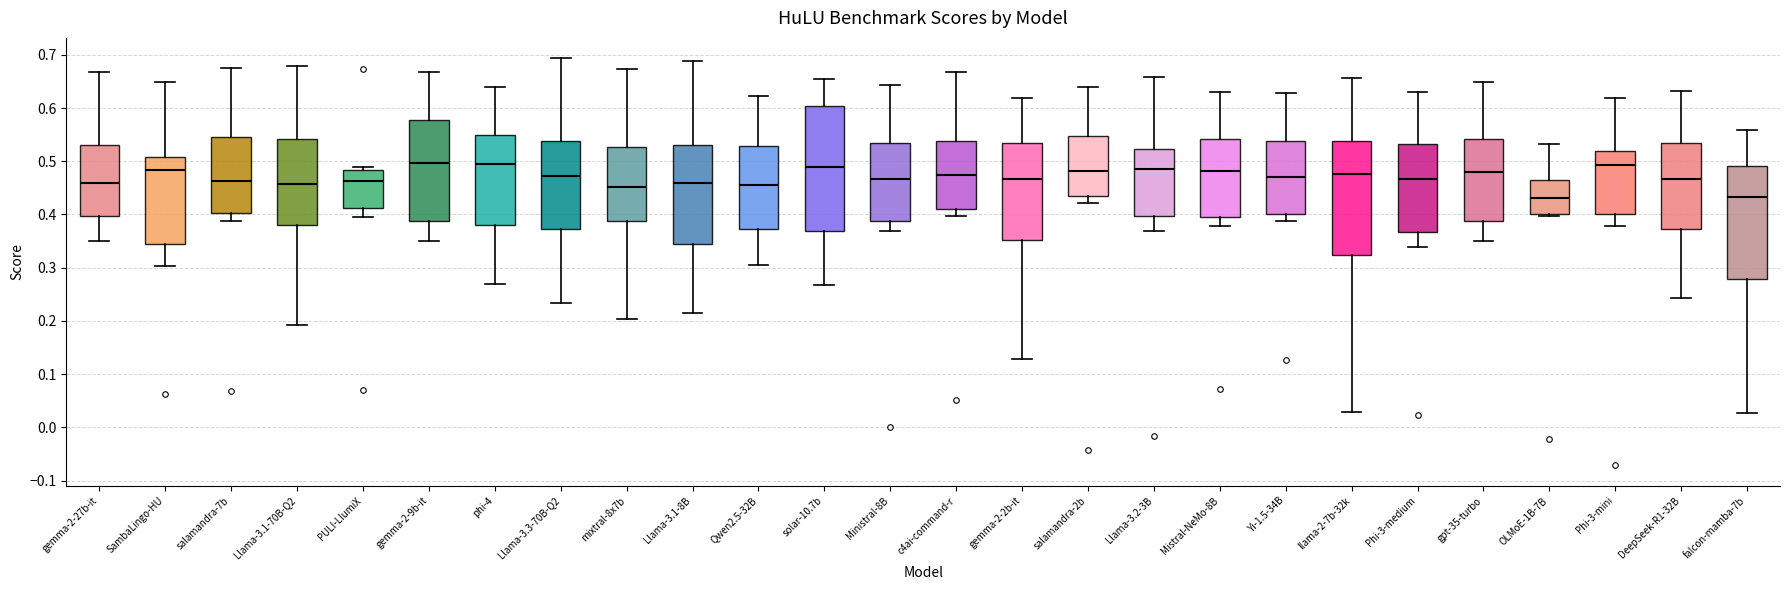

Reading left to right, read every box against the y-axis: the position of its median line, the range the box covers, and the ends of its whiskers. The values are not printed on the chart, so give them approximately, as read against the axis.

gemma-2-27b-it: median 0.46, box 0.40 to 0.53, whiskers 0.35 to 0.67
SambaLingo-HU: median 0.48, box 0.34 to 0.51, whiskers 0.30 to 0.65
salamandra-7b: median 0.46, box 0.40 to 0.55, whiskers 0.39 to 0.67
Llama-3.1-70B-Q2: median 0.46, box 0.38 to 0.54, whiskers 0.19 to 0.68
PULI-LlumiX: median 0.46, box 0.41 to 0.48, whiskers 0.40 to 0.49
gemma-2-9b-it: median 0.50, box 0.39 to 0.58, whiskers 0.35 to 0.67
phi-4: median 0.49, box 0.38 to 0.55, whiskers 0.27 to 0.64
Llama-3.3-70B-Q2: median 0.47, box 0.37 to 0.54, whiskers 0.23 to 0.69
mixtral-8x7b: median 0.45, box 0.39 to 0.53, whiskers 0.20 to 0.67
Llama-3.1-8B: median 0.46, box 0.35 to 0.53, whiskers 0.21 to 0.69
Qwen2.5-32B: median 0.46, box 0.37 to 0.53, whiskers 0.30 to 0.62
solar-10.7b: median 0.49, box 0.37 to 0.60, whiskers 0.27 to 0.65
Ministral-8B: median 0.47, box 0.39 to 0.54, whiskers 0.37 to 0.64
c4ai-command-r: median 0.47, box 0.41 to 0.54, whiskers 0.40 to 0.67
gemma-2-2b-it: median 0.47, box 0.35 to 0.54, whiskers 0.13 to 0.62
salamandra-2b: median 0.48, box 0.43 to 0.55, whiskers 0.42 to 0.64
Llama-3.2-3B: median 0.48, box 0.40 to 0.52, whiskers 0.37 to 0.66
Mistral-NeMo-8B: median 0.48, box 0.40 to 0.54, whiskers 0.38 to 0.63
Yi-1.5-34B: median 0.47, box 0.40 to 0.54, whiskers 0.39 to 0.63
llama-2-7b-32k: median 0.48, box 0.32 to 0.54, whiskers 0.03 to 0.66
Phi-3-medium: median 0.47, box 0.37 to 0.53, whiskers 0.34 to 0.63
gpt-35-turbo: median 0.48, box 0.39 to 0.54, whiskers 0.35 to 0.65
OLMoE-1B-7B: median 0.43, box 0.40 to 0.47, whiskers 0.40 (just below the box's lower edge) to 0.53
Phi-3-mini: median 0.49, box 0.40 to 0.52, whiskers 0.38 to 0.62
DeepSeek-R1-32B: median 0.47, box 0.37 to 0.54, whiskers 0.24 to 0.63
falcon-mamba-7b: median 0.43, box 0.28 to 0.49, whiskers 0.03 to 0.56